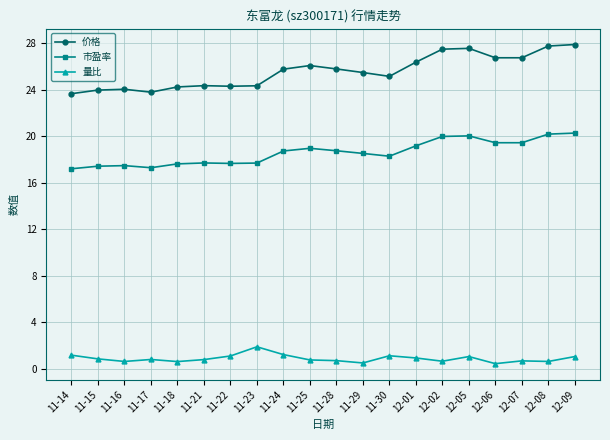

List the series in order of their overall mean, highest first.

价格, 市盈率, 量比